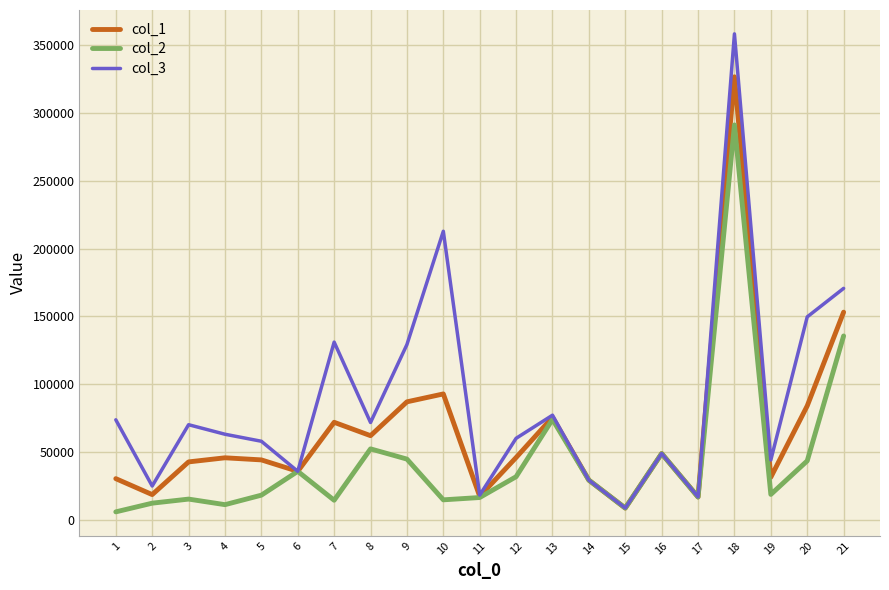

What is the maximum value shown in the chart?

358317.0